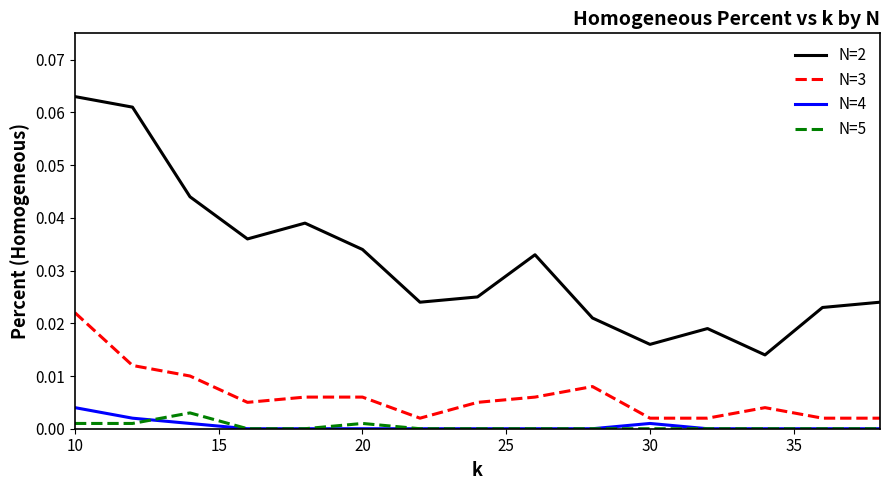

True or false: N=2 and N=3 intersect in this chart.

False